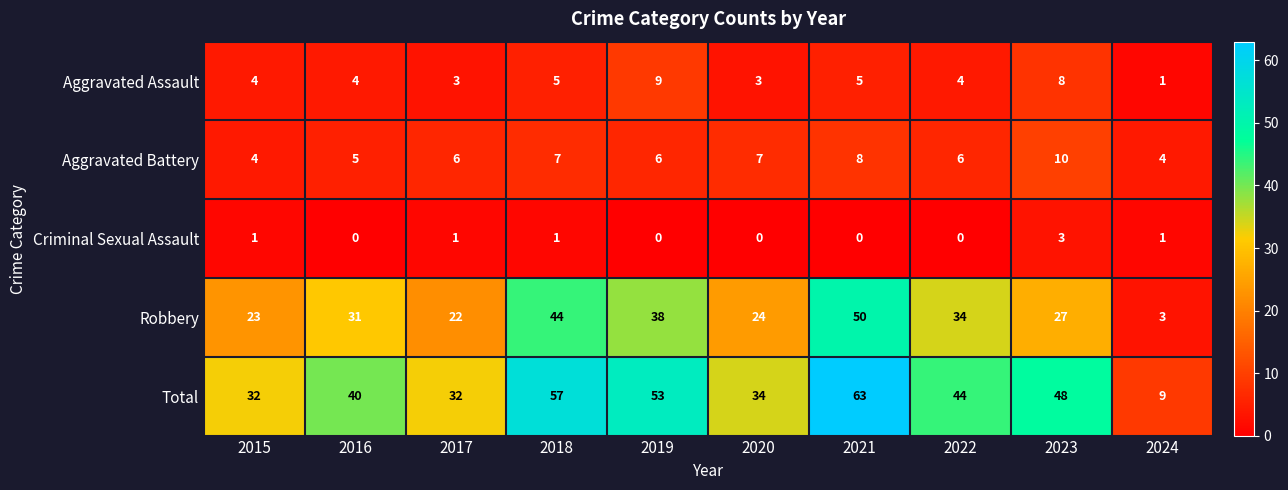

True or false: Aggravated Battery has a value of 7 at 2016.

False